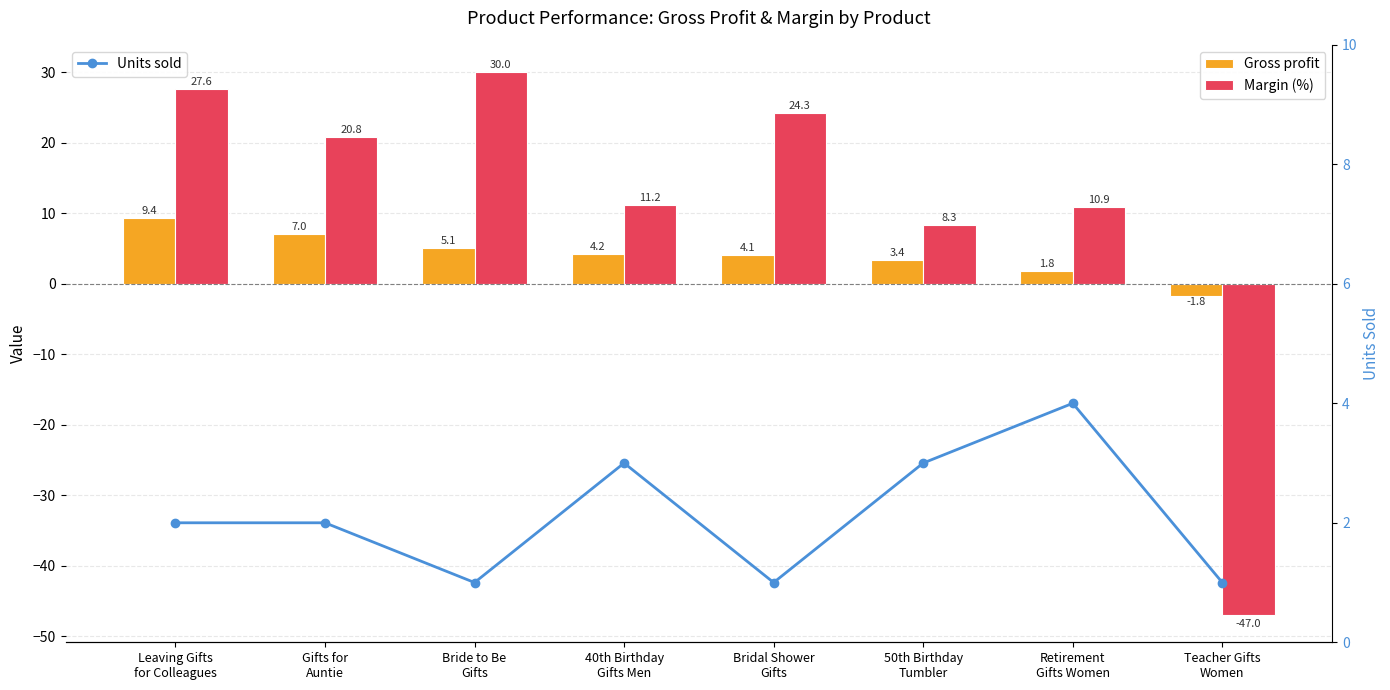

What position from the left is Leaving Gifts
for Colleagues?

1